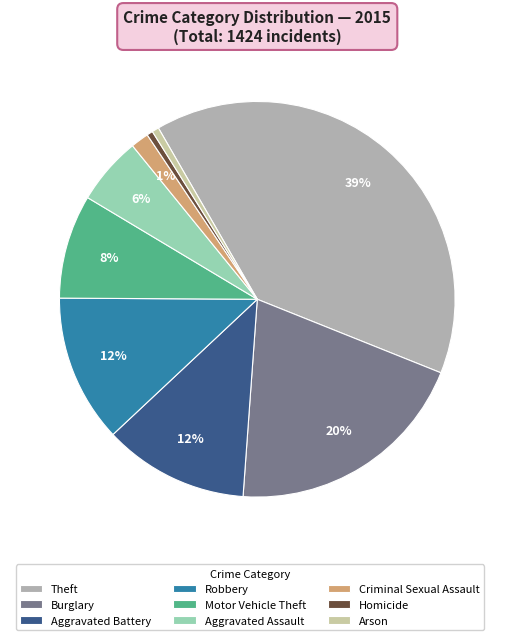

The Criminal Sexual Assault slice represents 12% of the pie. True or false?

False